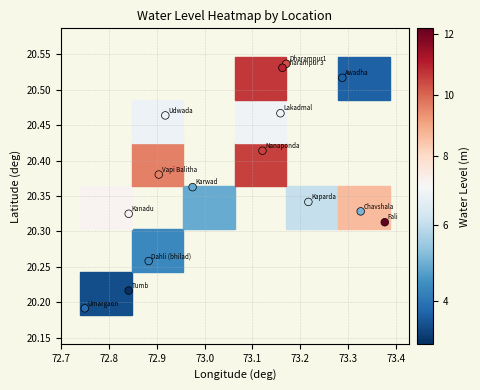

What is the range of Y values (max minus min)?

0.3